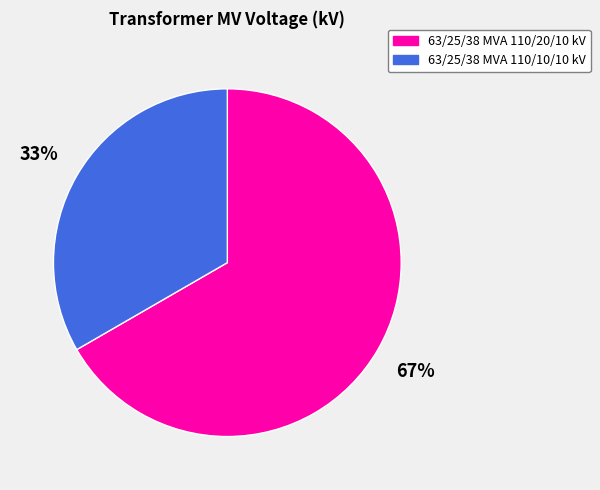

Which has a higher value, 63/25/38 MVA 110/20/10 kV or 63/25/38 MVA 110/10/10 kV?

63/25/38 MVA 110/20/10 kV